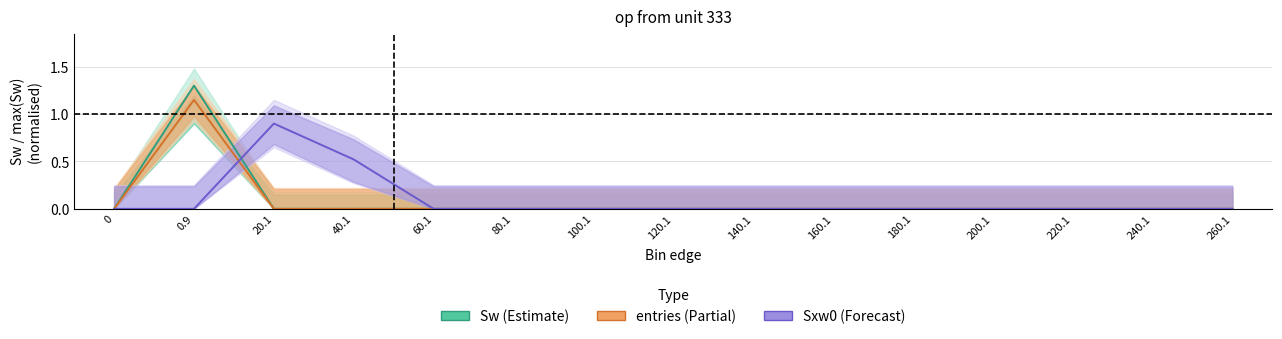

How many interior local peaks does the Sxw0 (center) series have?

1